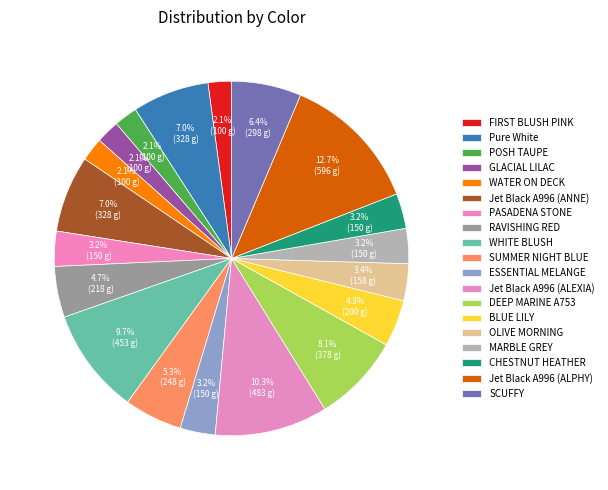

To the nearest percent, what is the combined percentage of Jet Black A996 (ALPHY) and RAVISHING RED?

17%